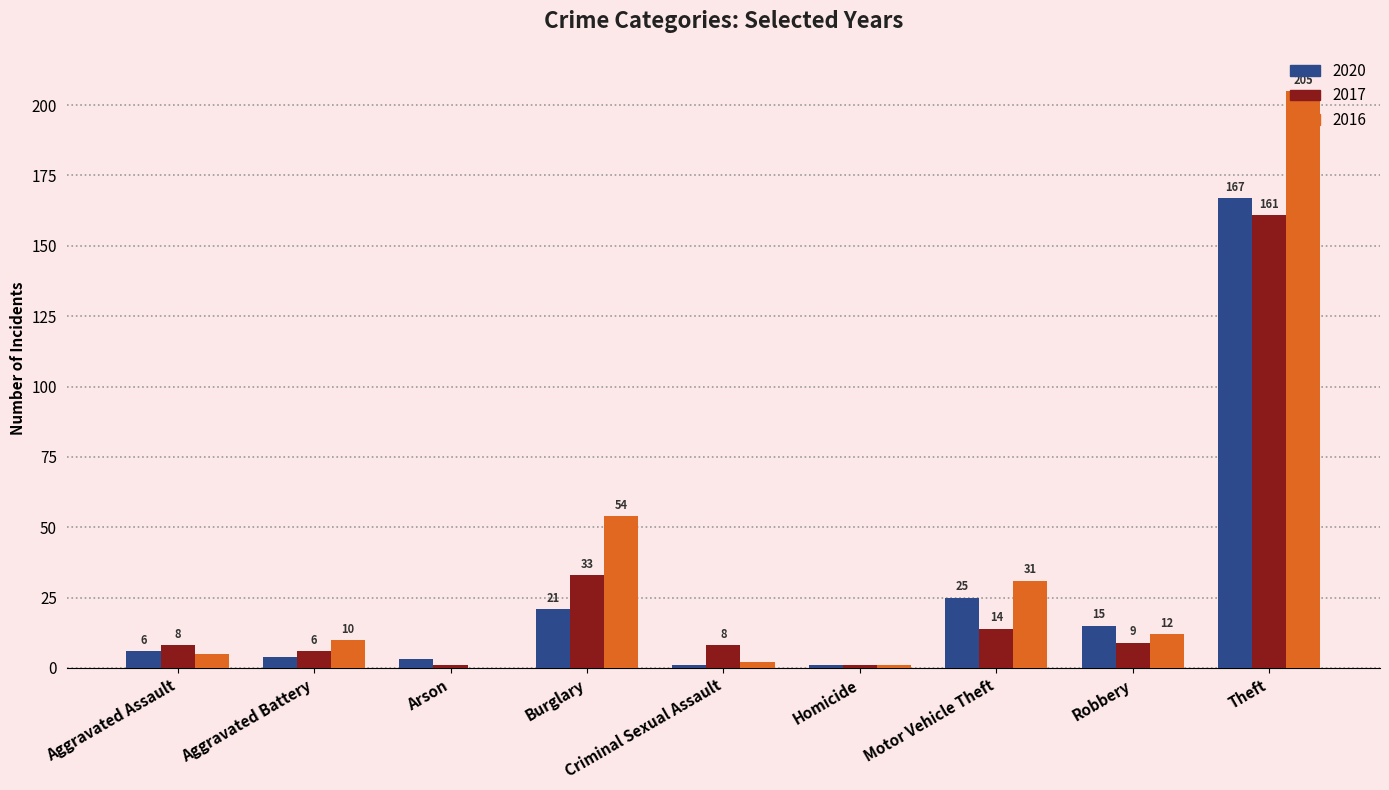

What is the sum of the 2020 values at Arson and Criminal Sexual Assault?

4